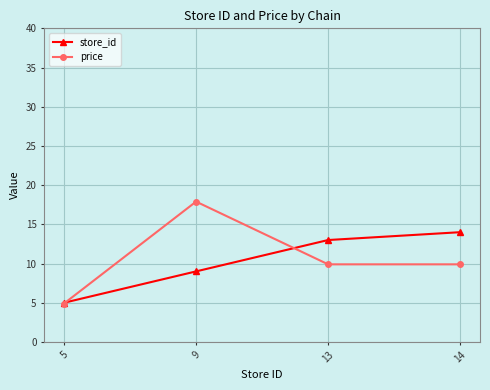

At which label does price reach its minimum?

5